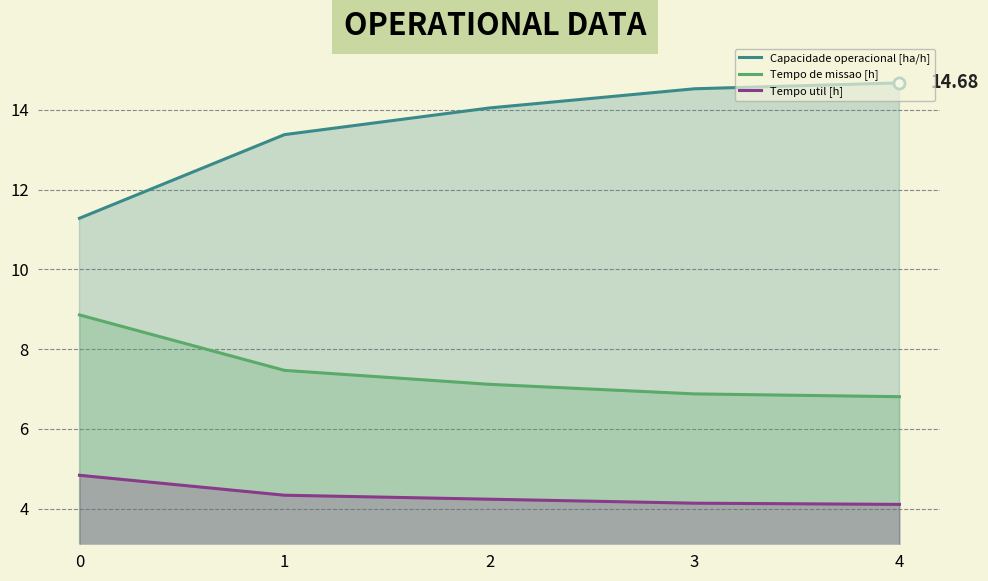

True or false: Tempo util [h] and Capacidade operacional [ha/h] intersect in this chart.

False